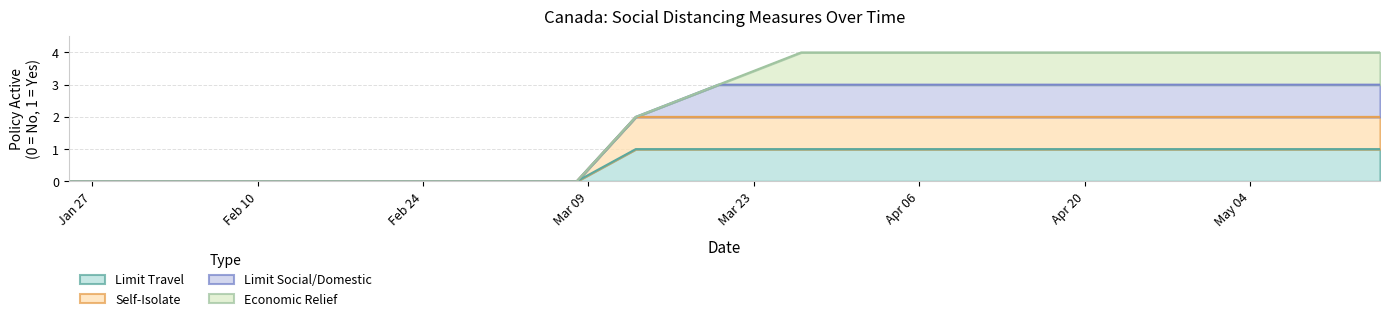

Which category has the highest value in the socialdistance_limittravel series?

2020-03-13